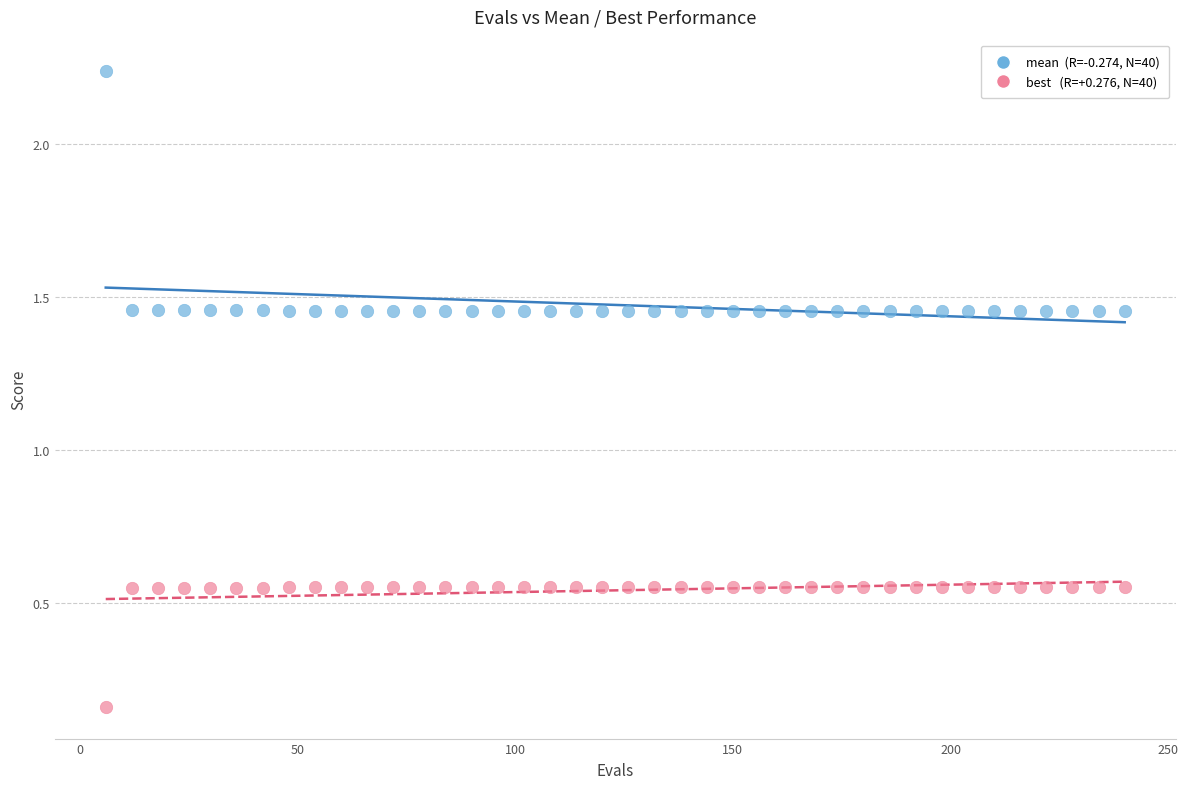

Across all data points, what is the range of Y values (max minus min)?

2.1